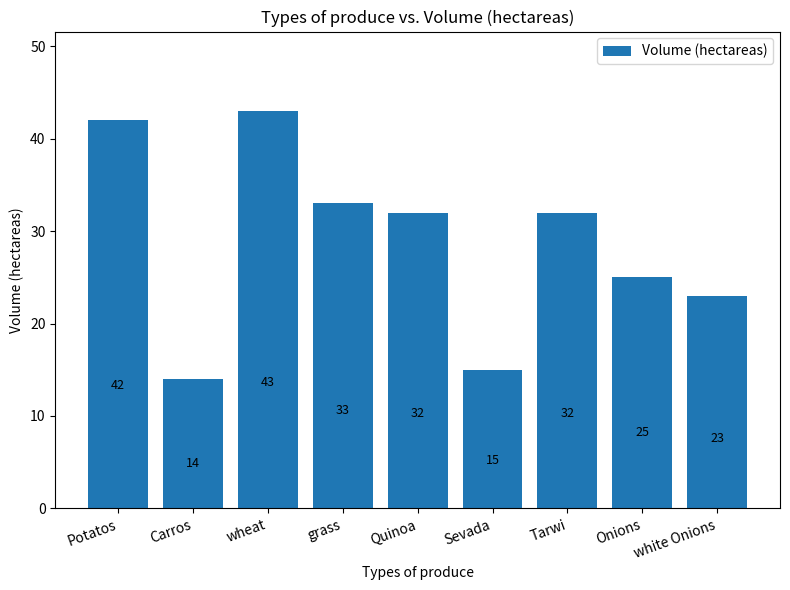

Count the number of categories in the chart.

9